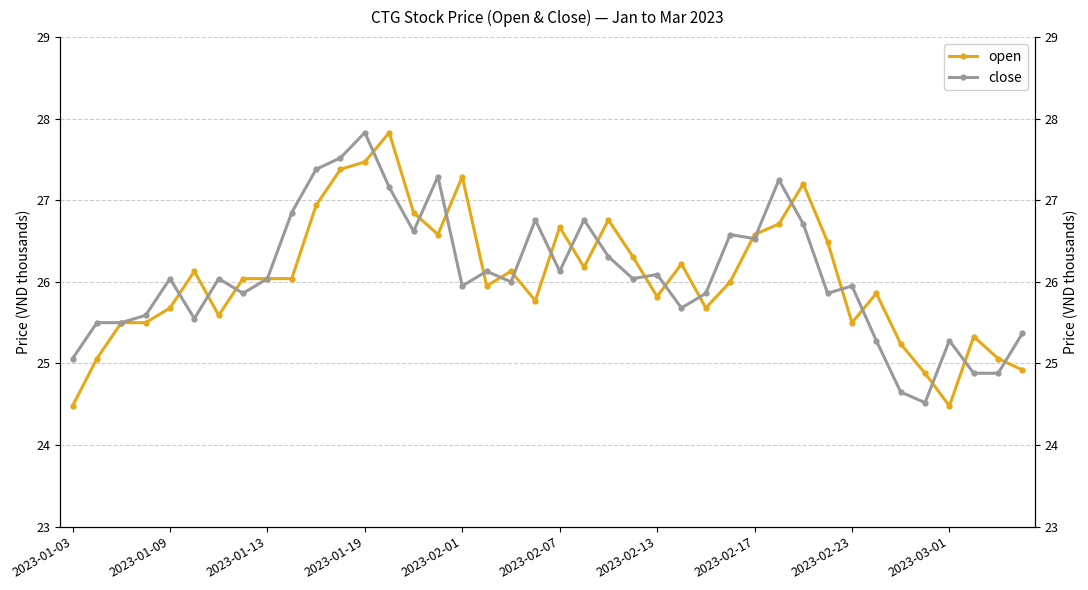

Which series ends up on top after the final intersection of open and close?

close